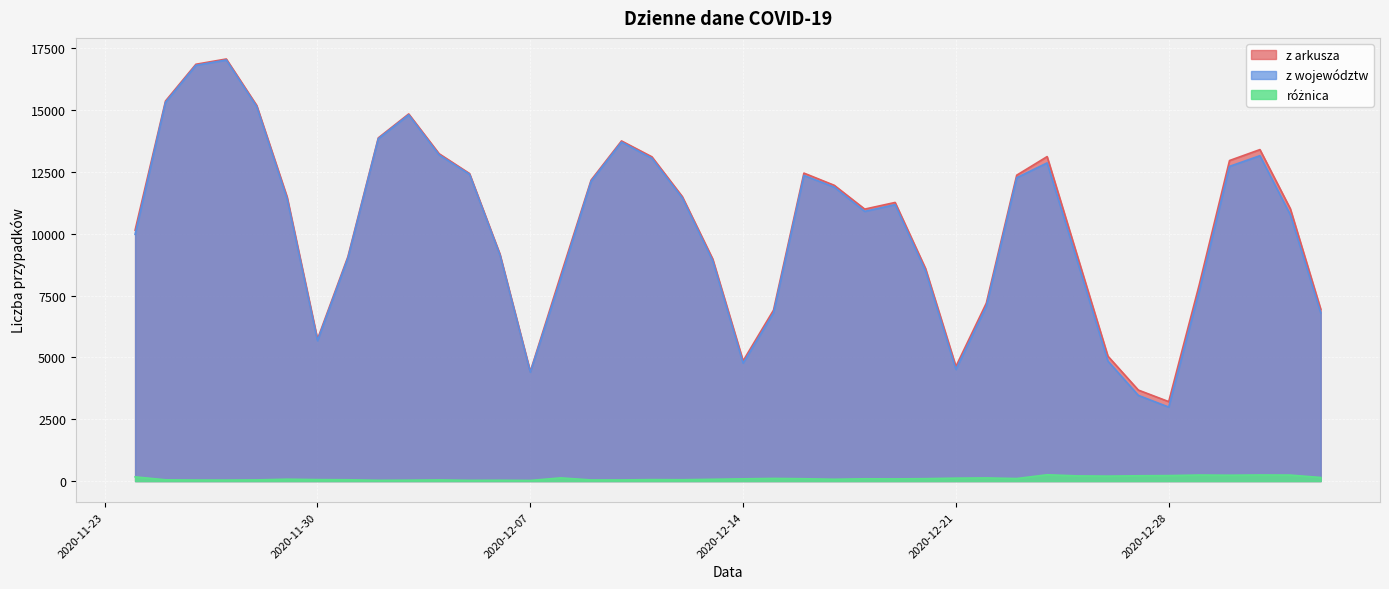

True or false: z arkusza and różnica cross at least once.

False